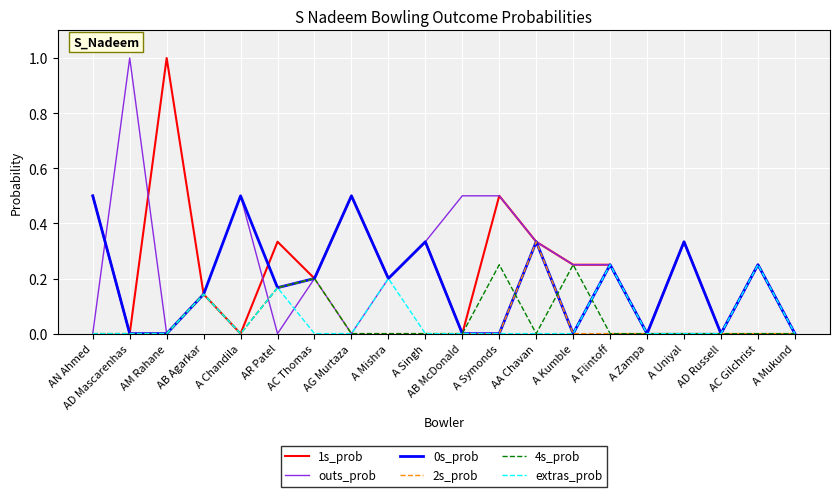

The value of 2s_prob at AN Ahmed is 0.2. True or false?

False